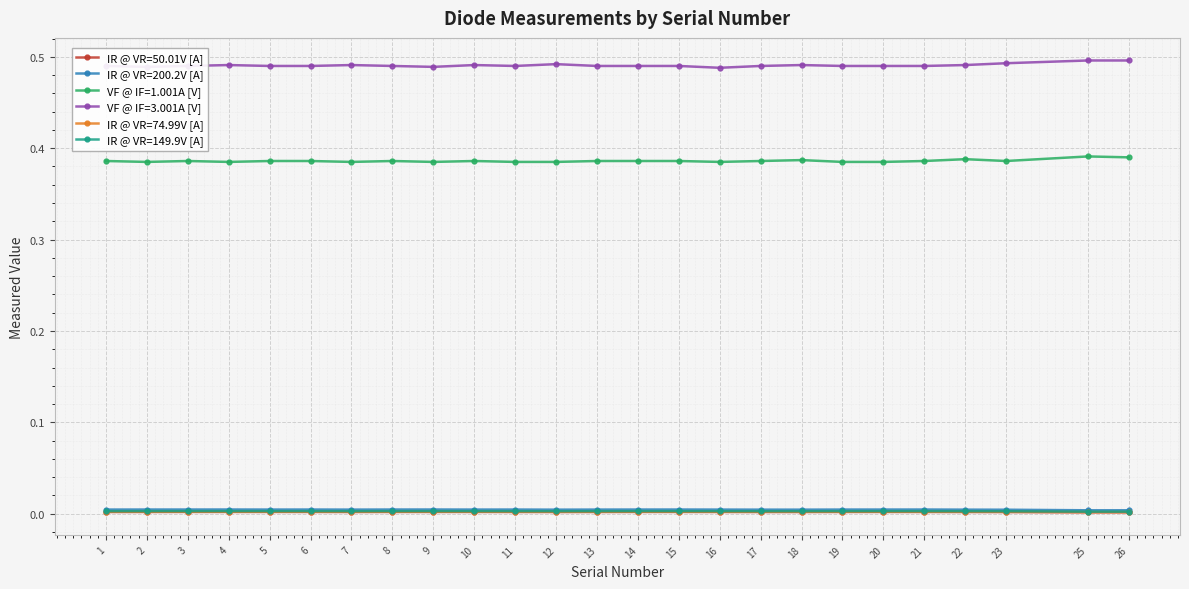

True or false: IR @ VR=200.2V [A] and VF @ IF=3.001A [V] intersect in this chart.

False